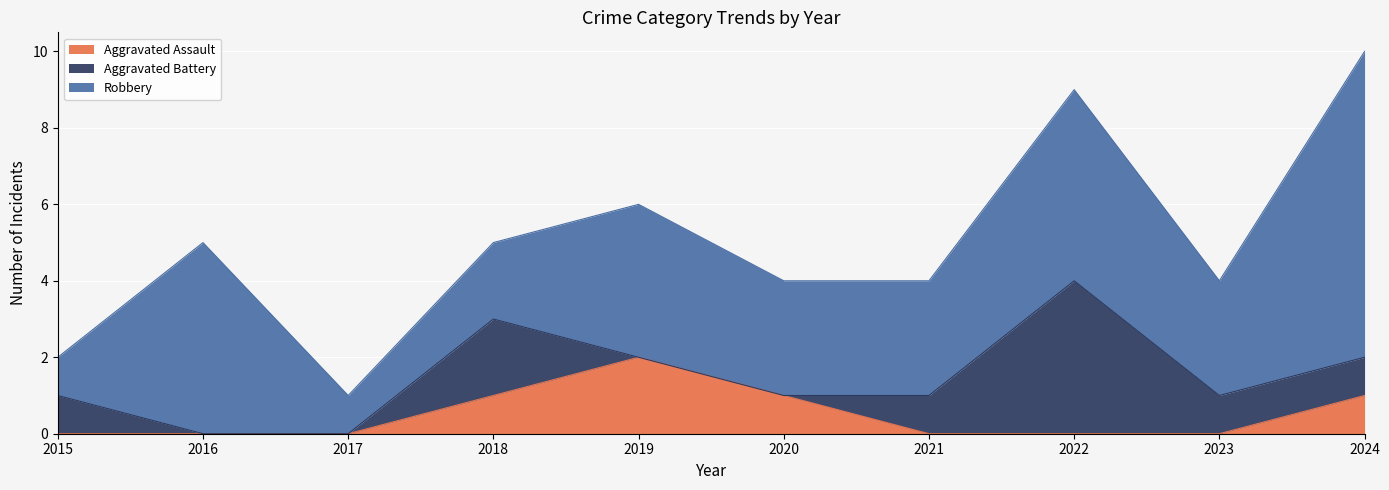

Which has a higher value, 2016 or 2024?

2024